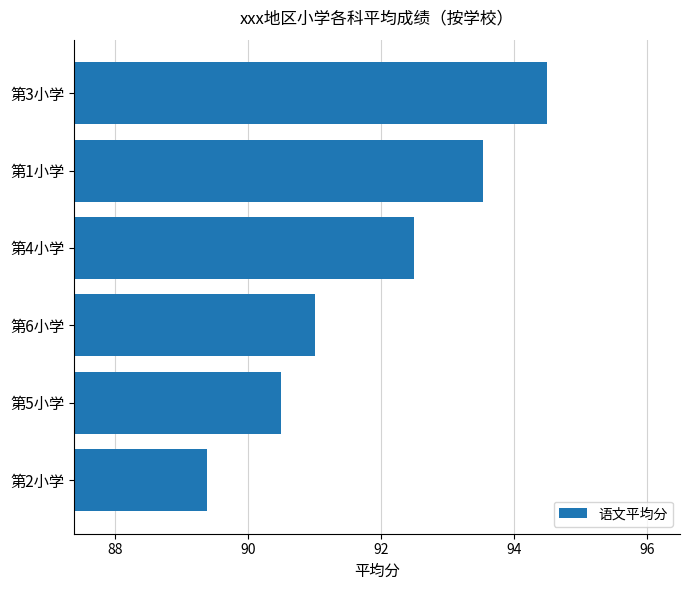

What is the label of the 4th bar from the bottom?

第4小学